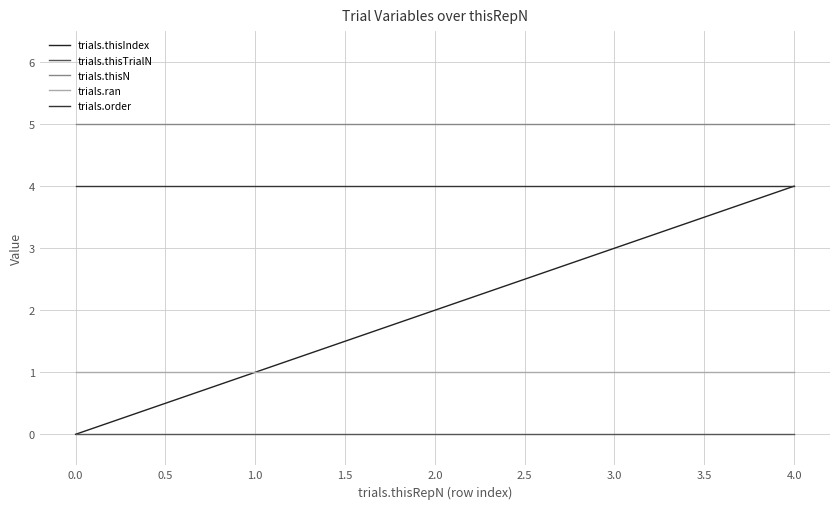

Is this an area chart (filled region under the line)?

No